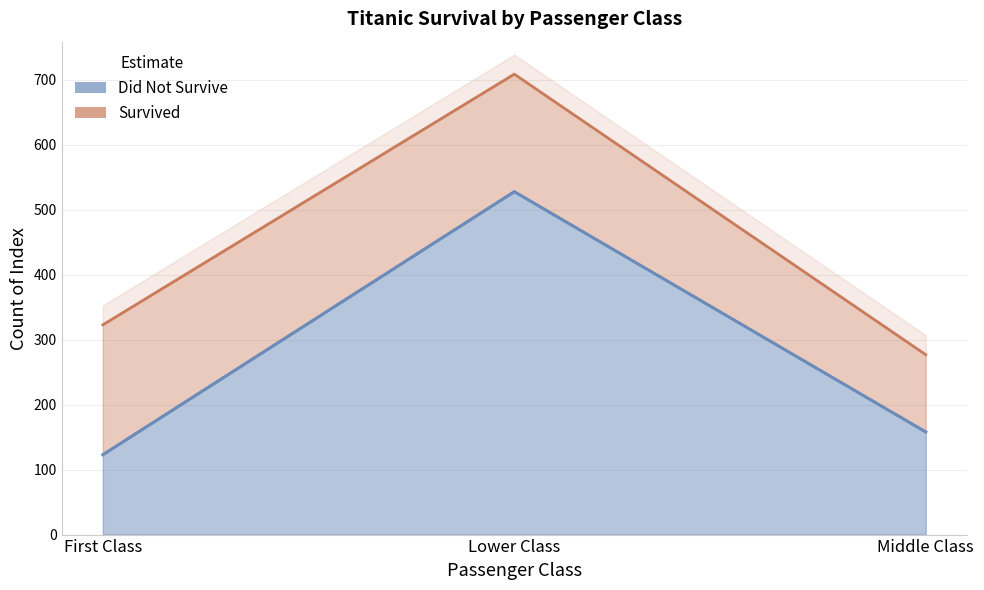

Where does the data first go above 158?

Lower Class